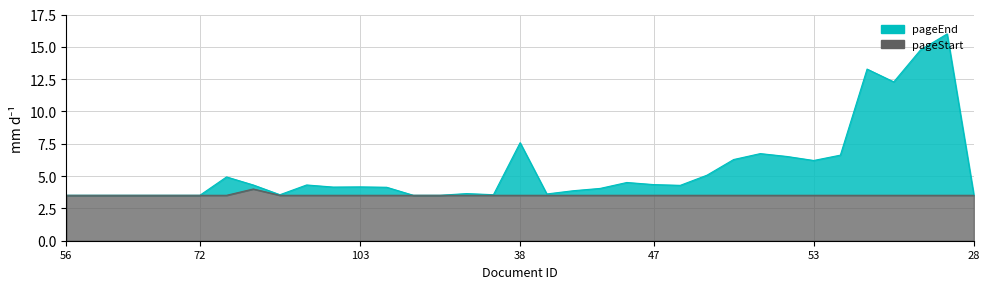

The value of pageEnd at 49 is 5.1. True or false?

True